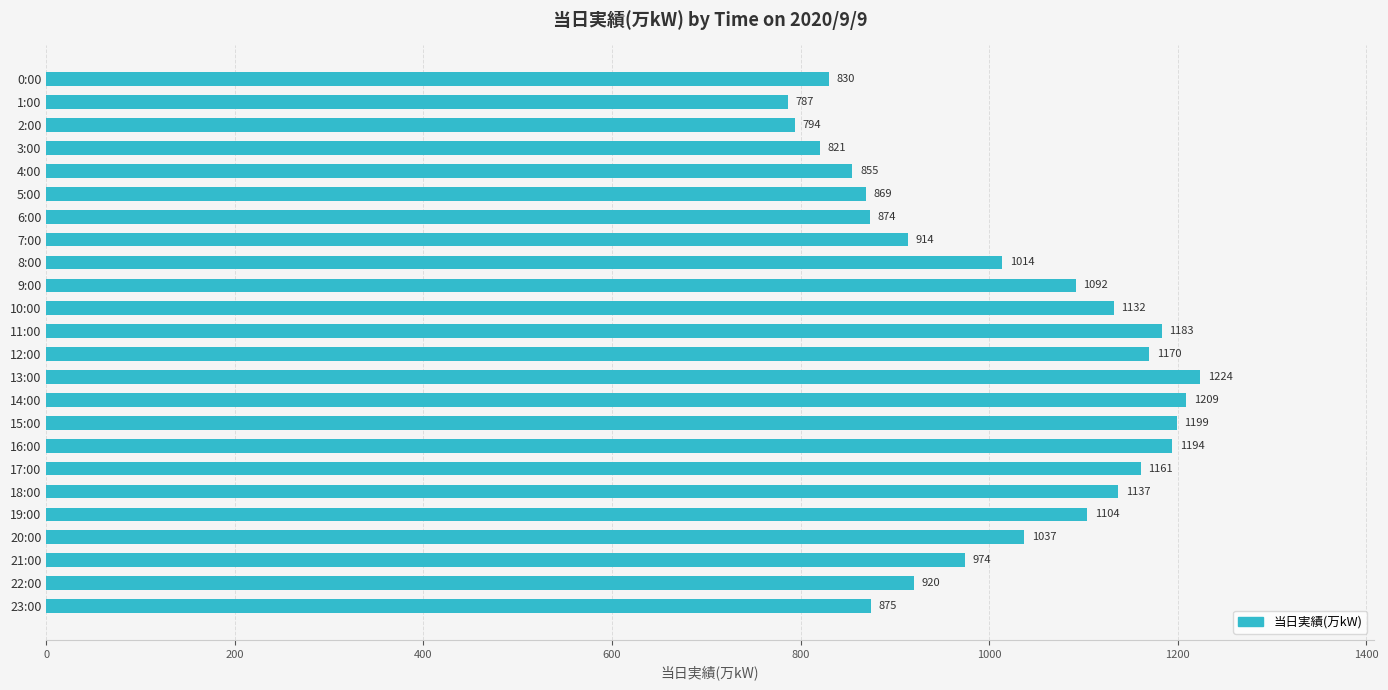

Which has a higher value, 3:00 or 7:00?

7:00